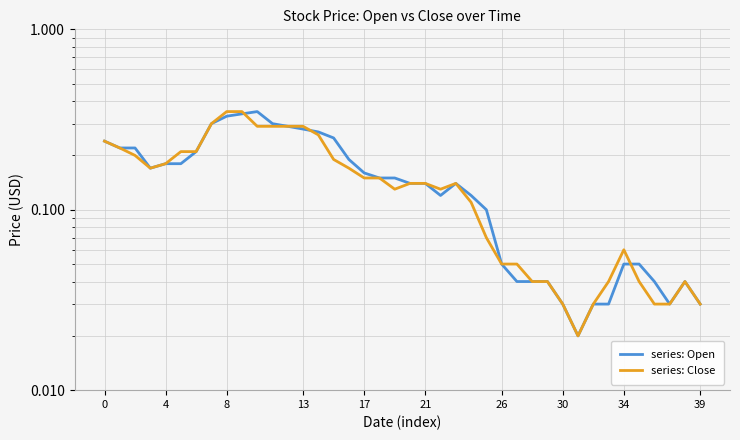

Which category has the lowest value in the series: Close series?

31